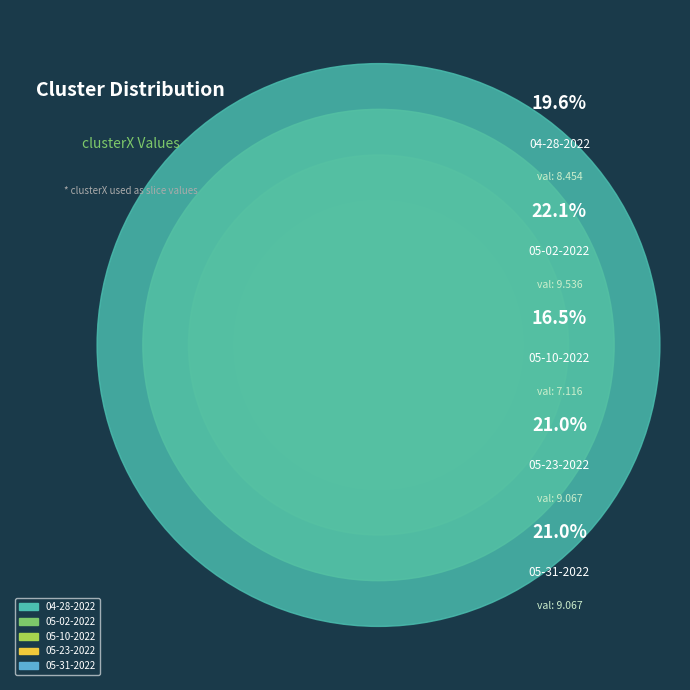

How many segments does this pie chart have?

5